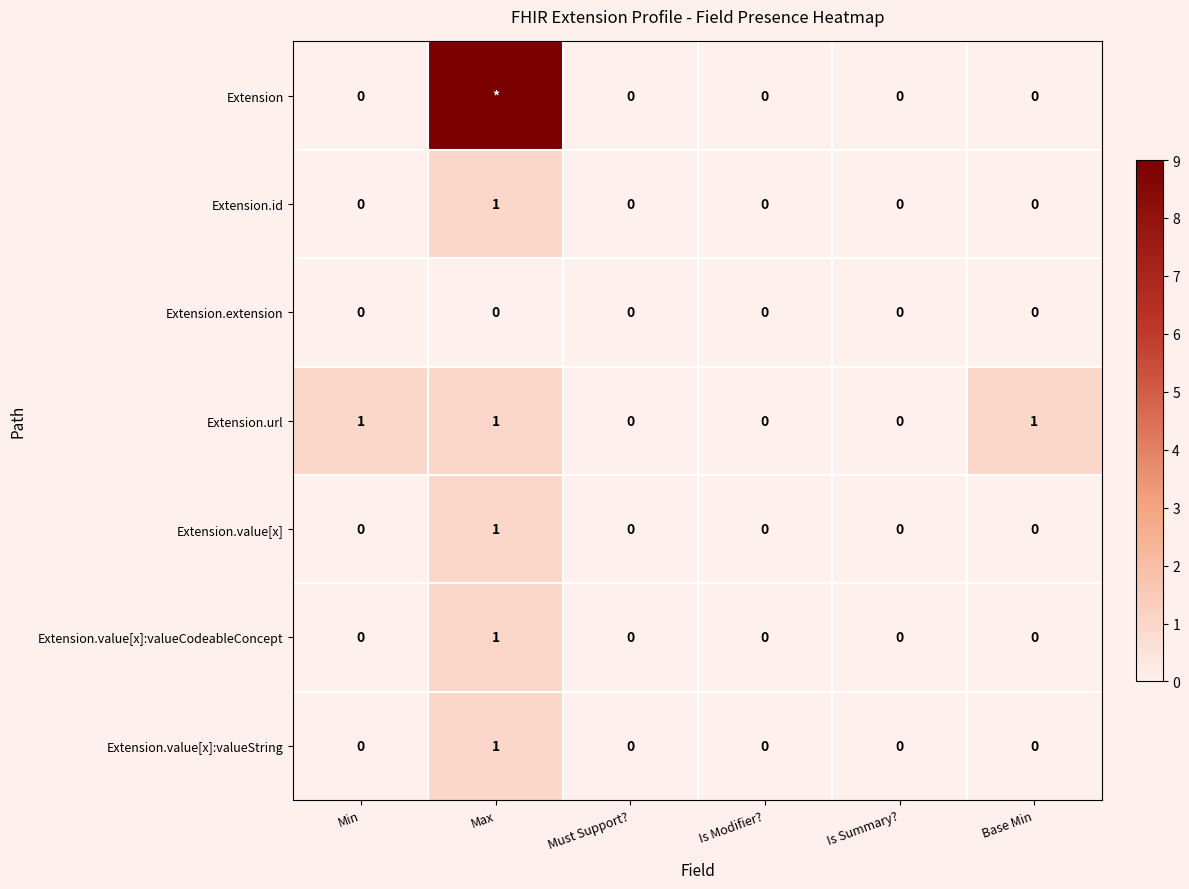

Count the Extension.value[x]:valueCodeableConcept values in the range 0 to 1.

6